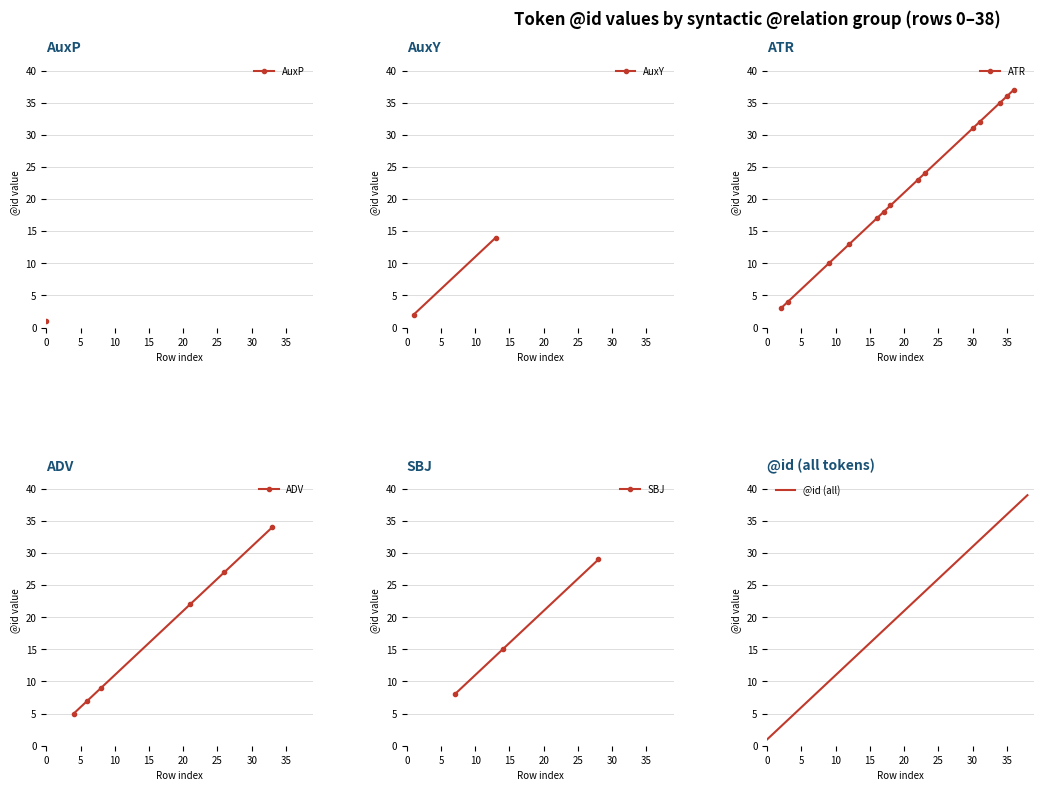

What is the maximum value for @id (all)?

39